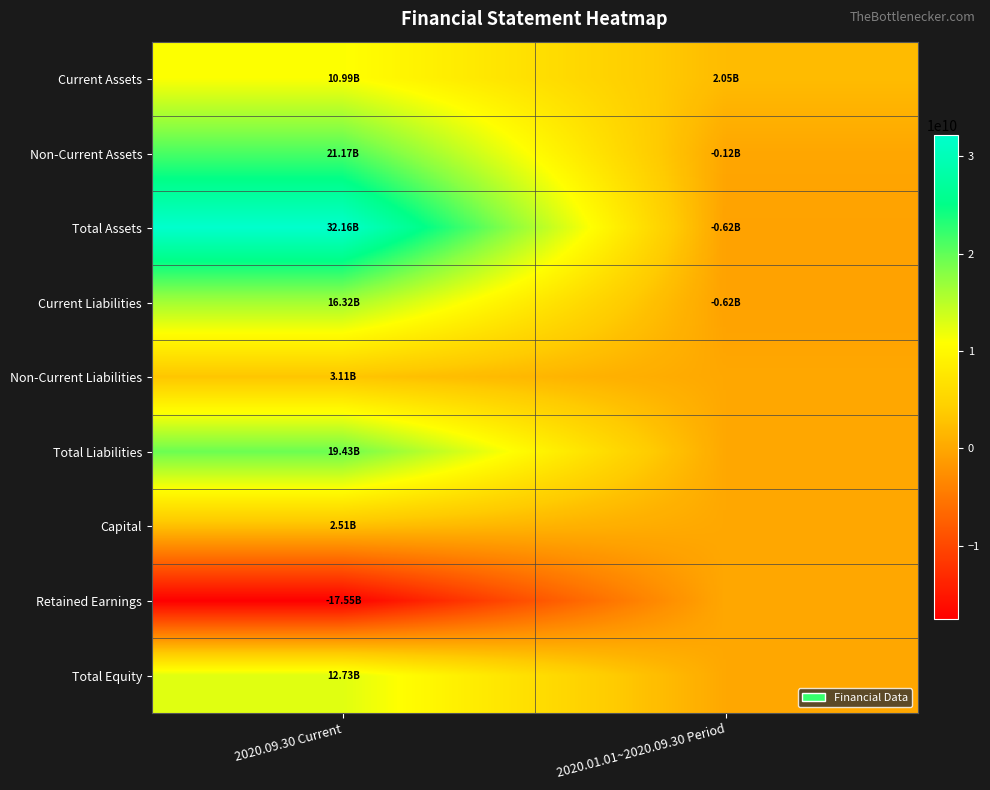

Which series changed the most between 2020.09.30 Current and 2020.01.01~2020.09.30 Period?

Total Assets